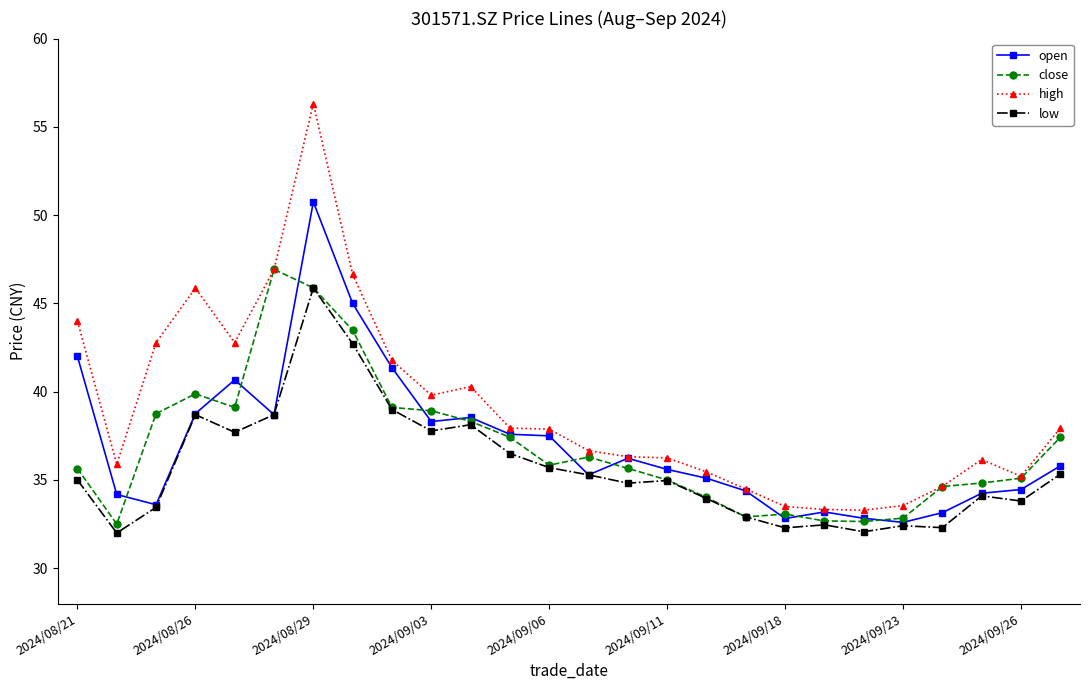

What is the minimum value shown in the chart?

32.0